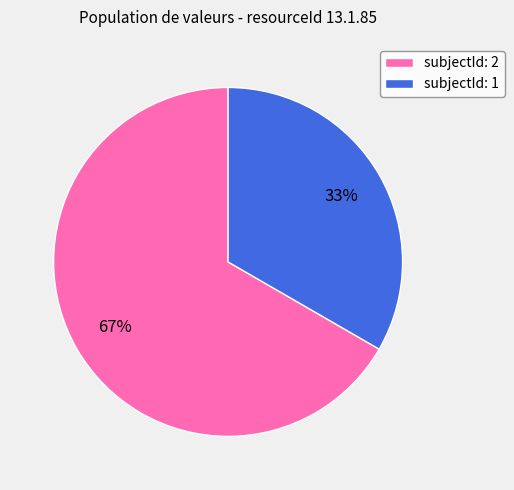

Is it true that subjectId: 2 is 74% of the pie?

False